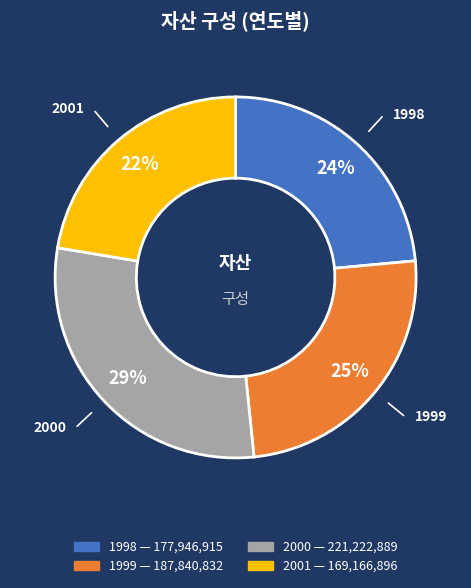

Rank the categories by value from highest to lowest.

2000, 1999, 1998, 2001